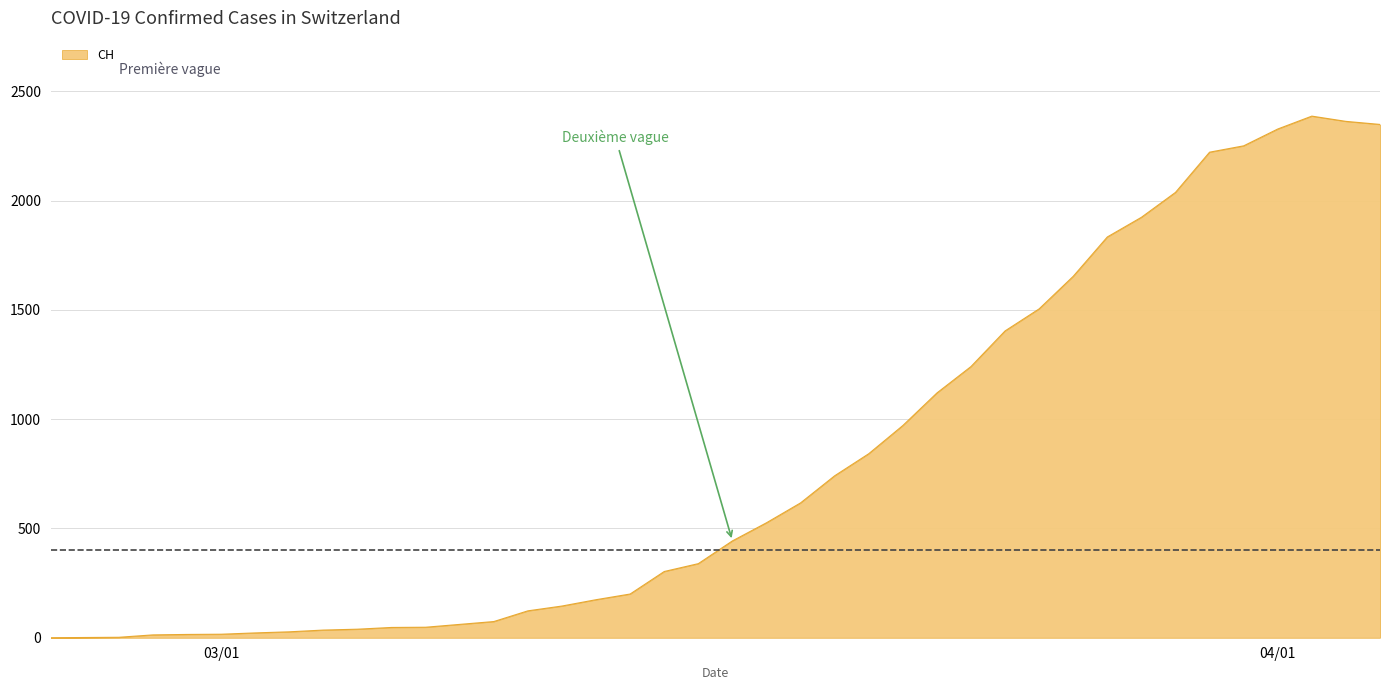

What is the greatest value displayed?

2387